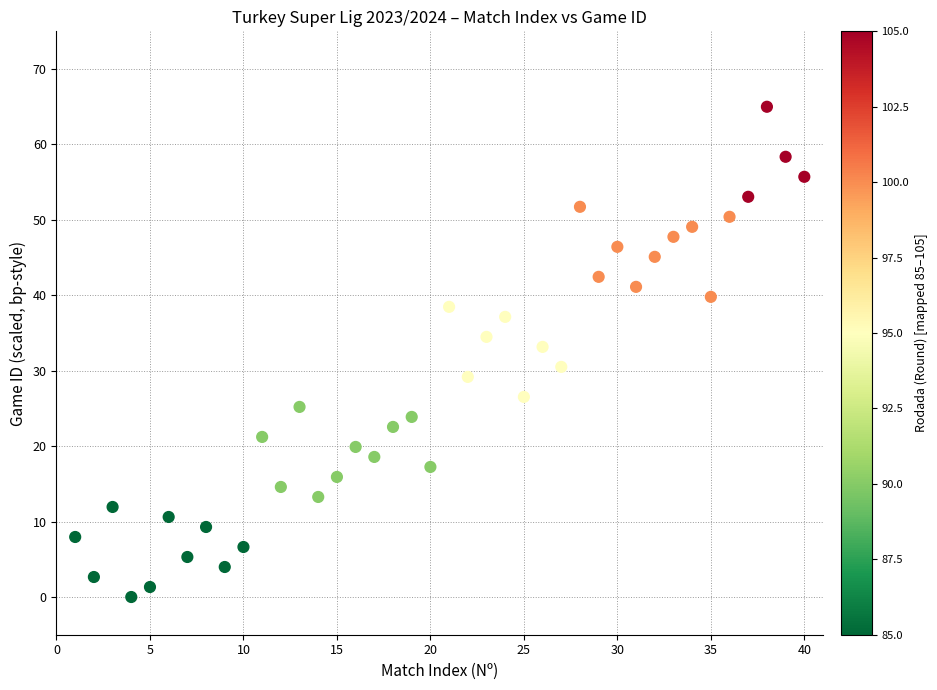

What is the range of Y values (max minus min)?

65.0